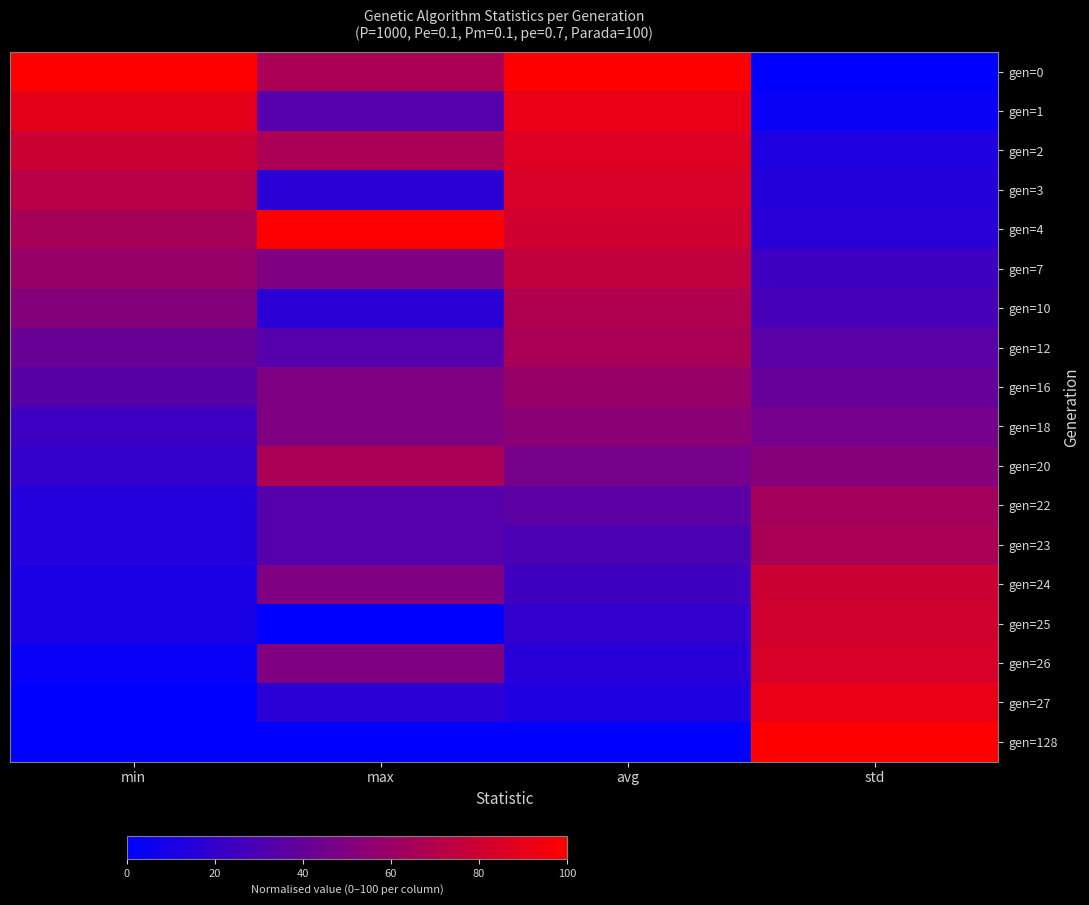

At which category does the chart reach its peak across all series?

avg